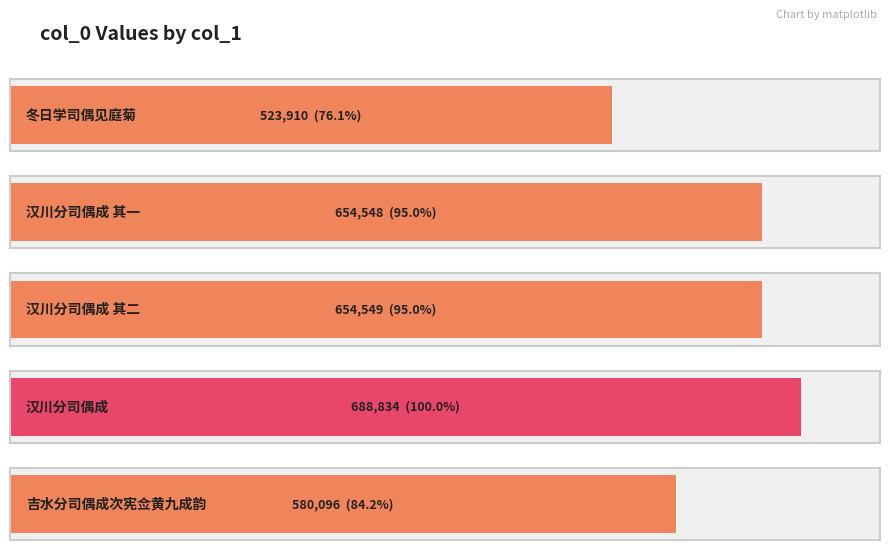

What is the label of the 4th bar from the left?

汉川分司偶成